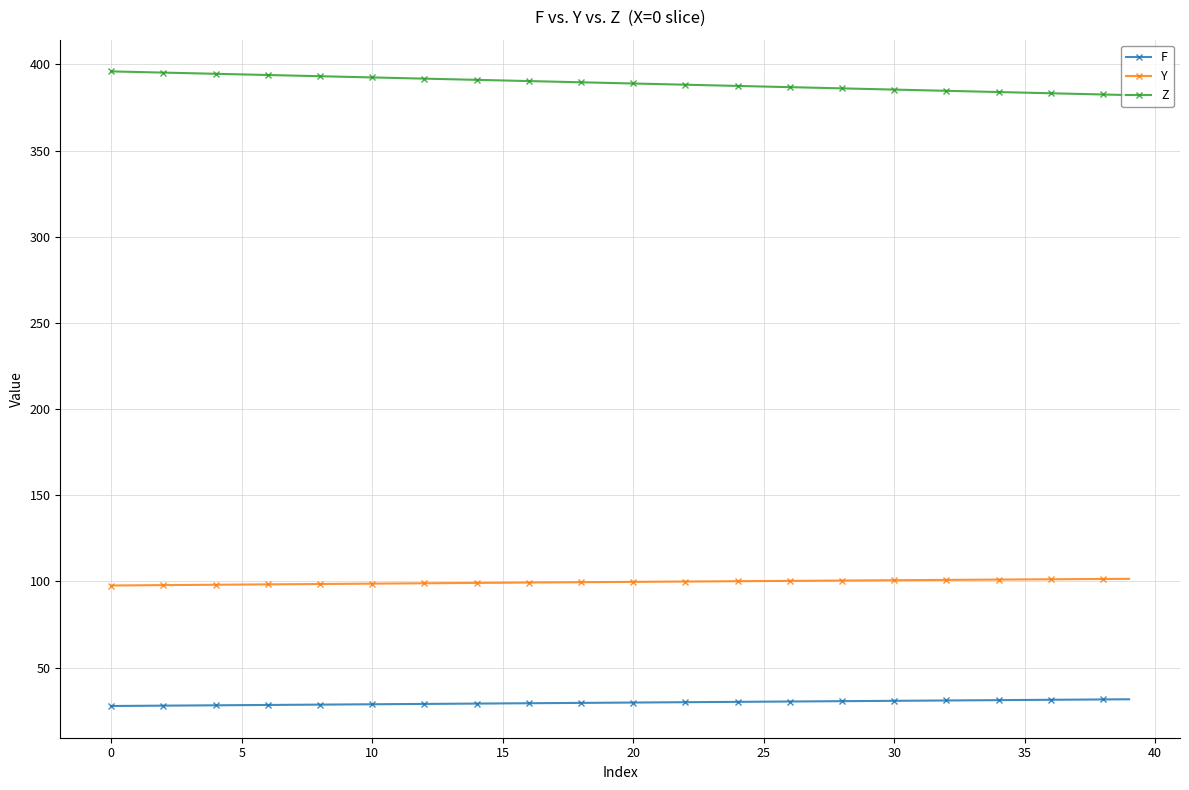

True or false: Y and Z intersect in this chart.

False